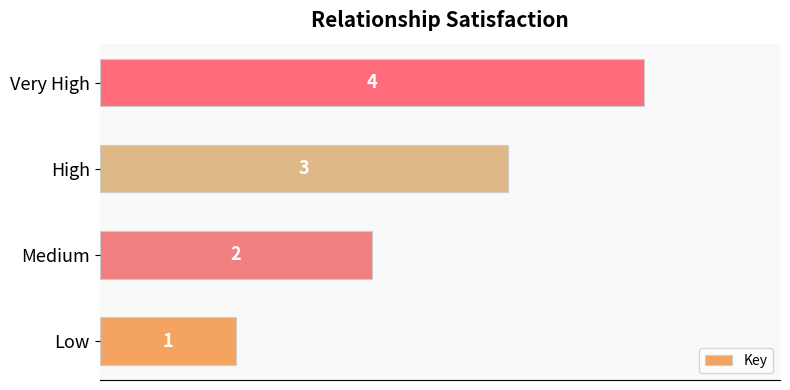

Read the value at Very High.

4